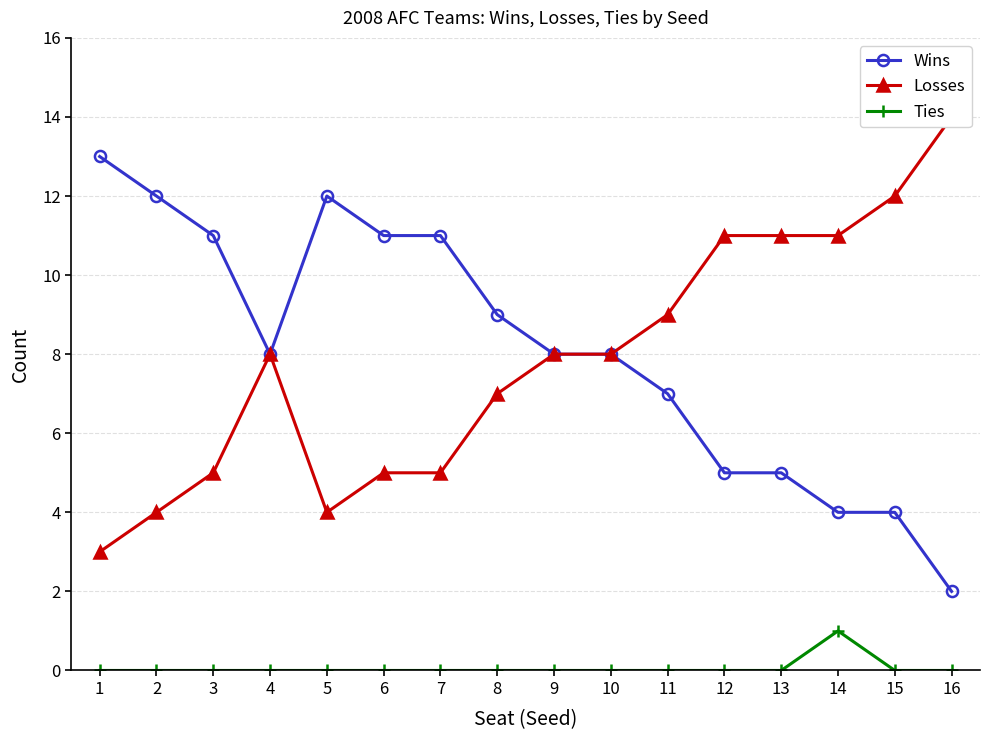

Does the chart display data point markers on the line(s)?

Yes